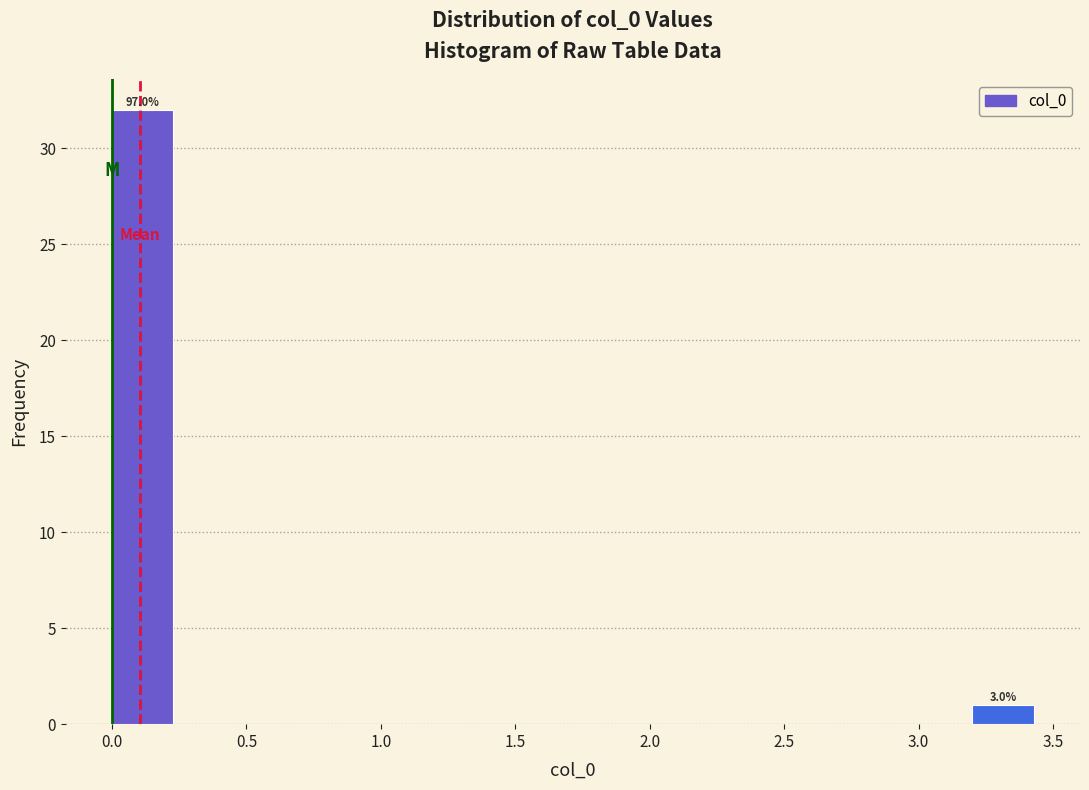

Over which range of the x-axis is the bar tallest?

0.00 to 0.25